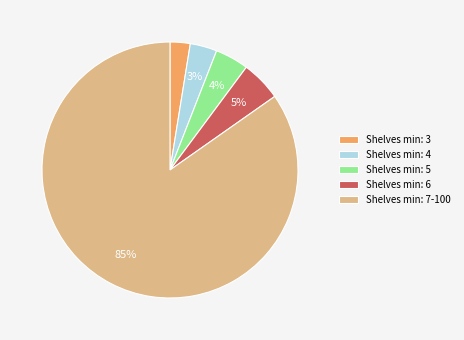

Which slice is the largest?

Shelves min: 7-100